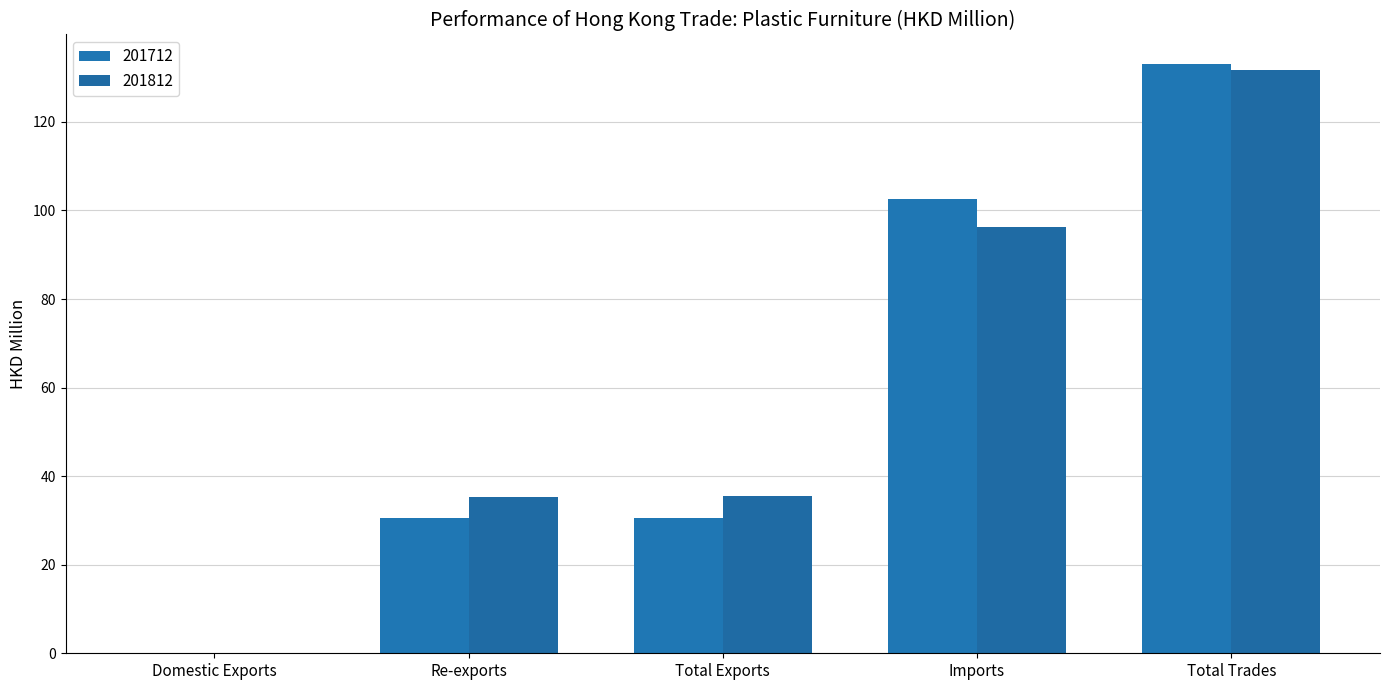

Does the chart contain stacked bars?

No